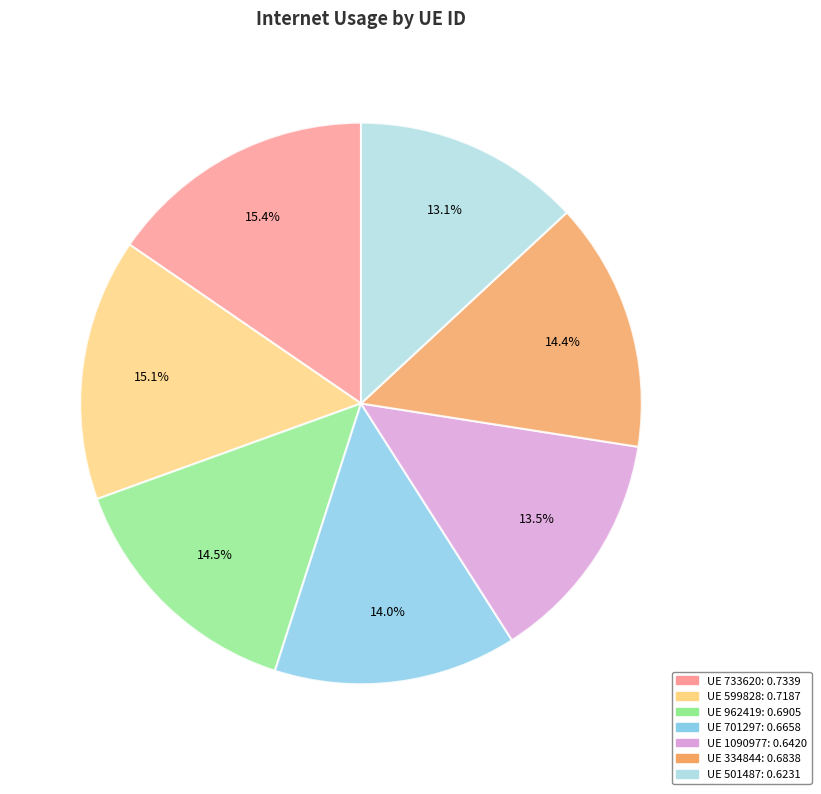

Is there any slice that represents more than half of the pie?

No